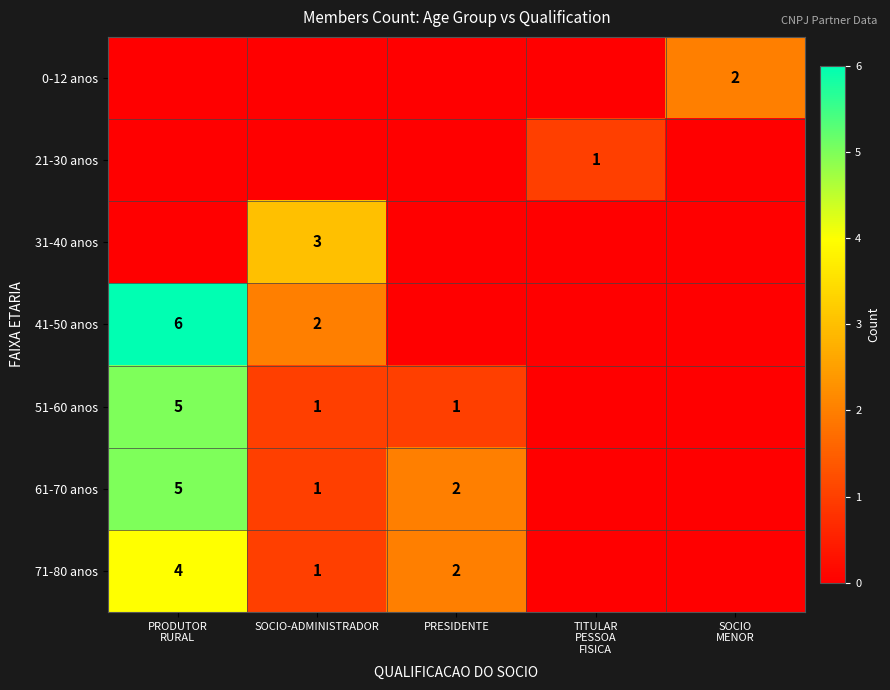

What is the total value across all series at TITULAR
PESSOA
FISICA?

1